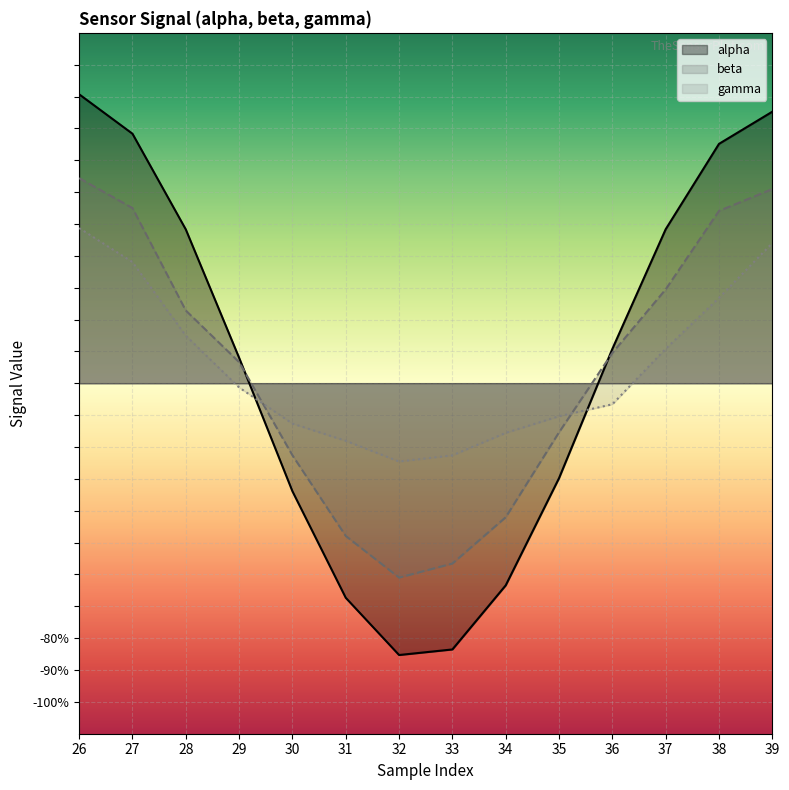

What is the sum of all alpha values?

0.8